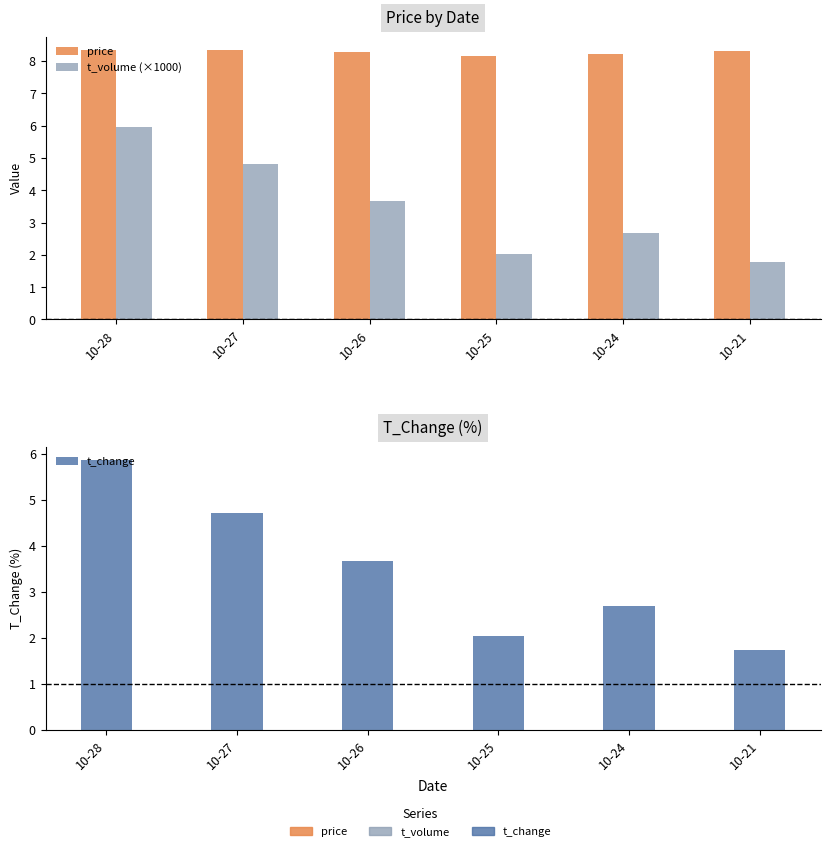

How many series are shown in this chart?

3